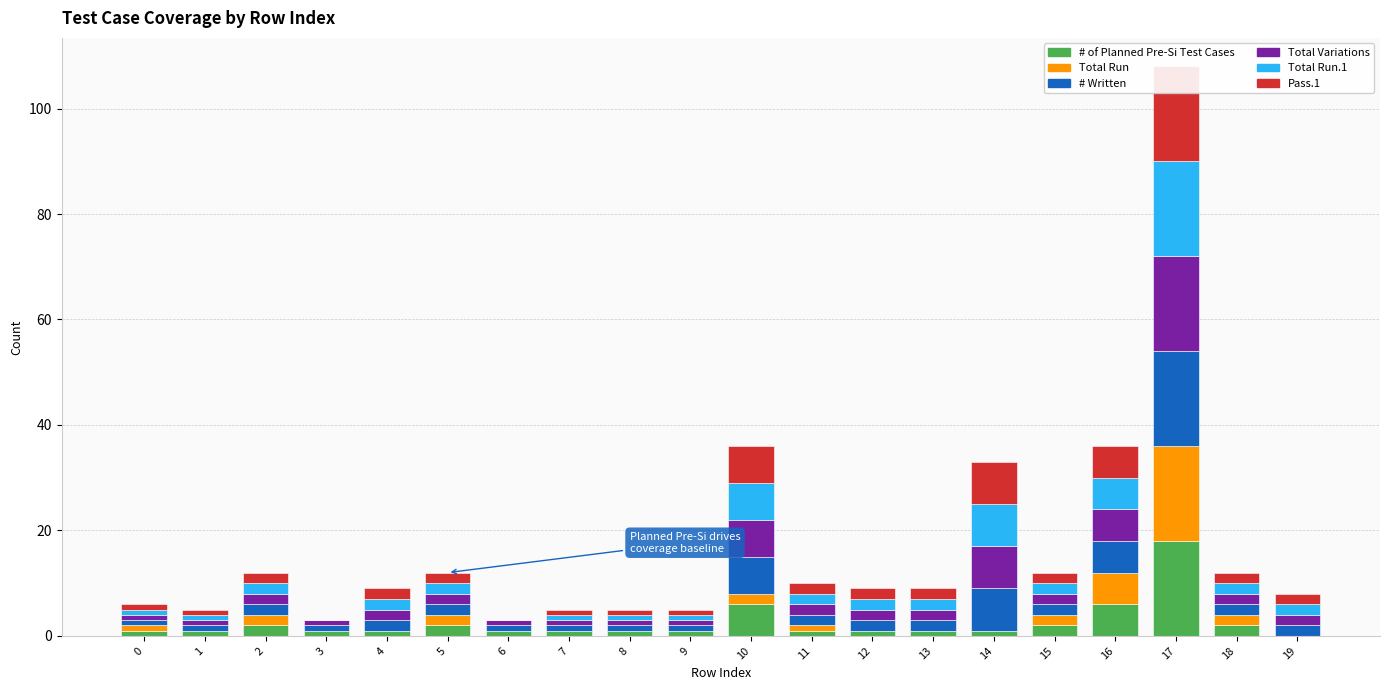

The Total Run.1 series shows 9 at 6. True or false?

False